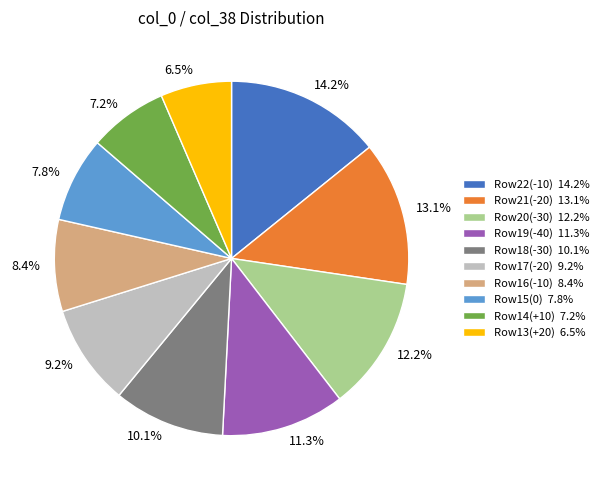

Count the number of slices in the pie.

10